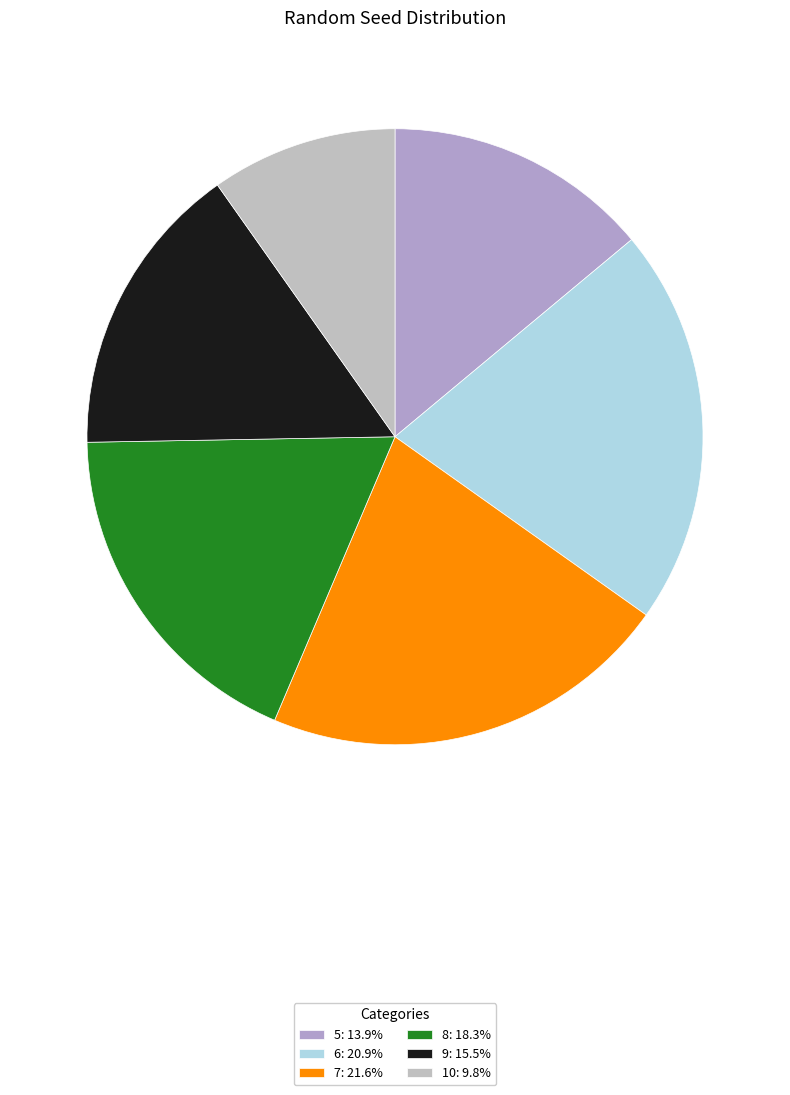

To the nearest percent, what is the combined percentage of 6 and 7?

42%